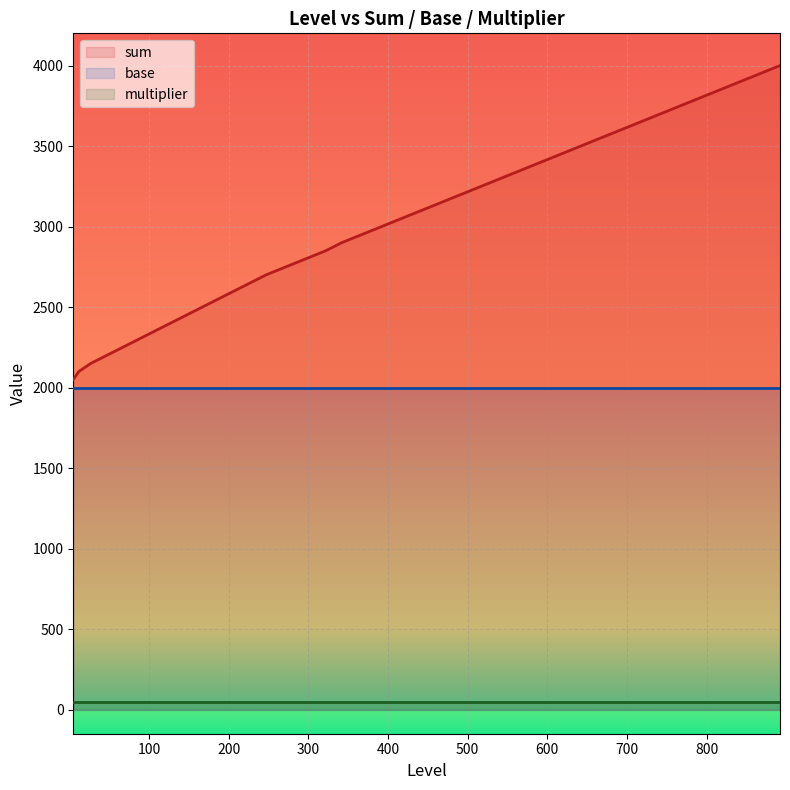

List the labels in order of multiplier value, largest first.

5, 12, 27, 47, 67, 87, 107, 127, 147, 167, 187, 207, 227, 247, 272, 297, 322, 342, 367, 392, 417, 442, 467, 492, 517, 542, 567, 592, 617, 642, 667, 692, 717, 742, 767, 792, 817, 842, 867, 892